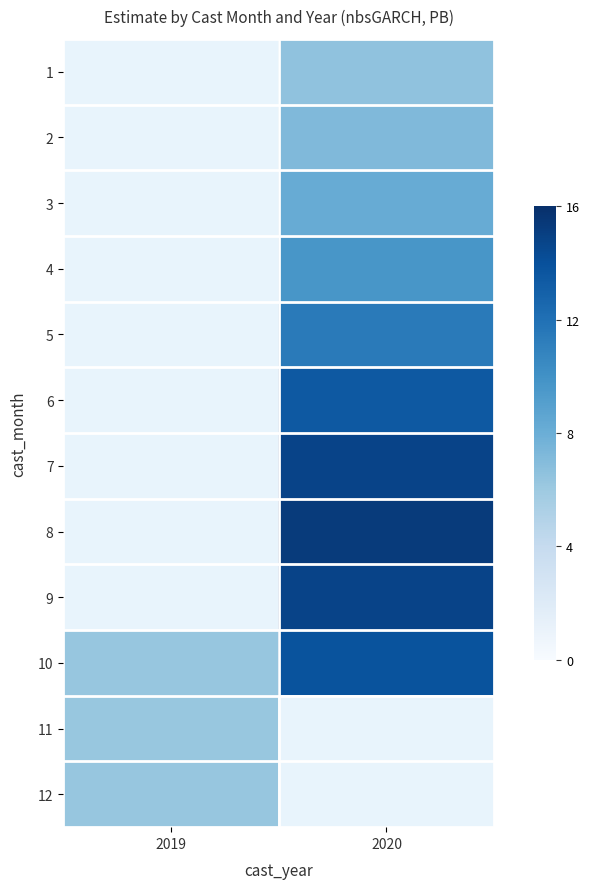

What is the highest value of the 12 series?

6.3